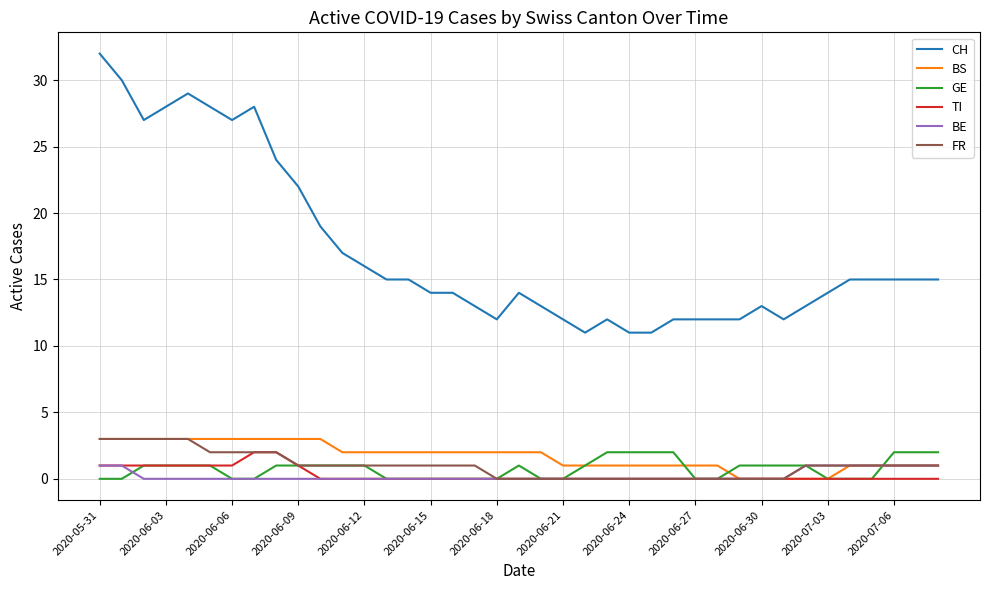

Count the FR values in the range 0 to 1.

30